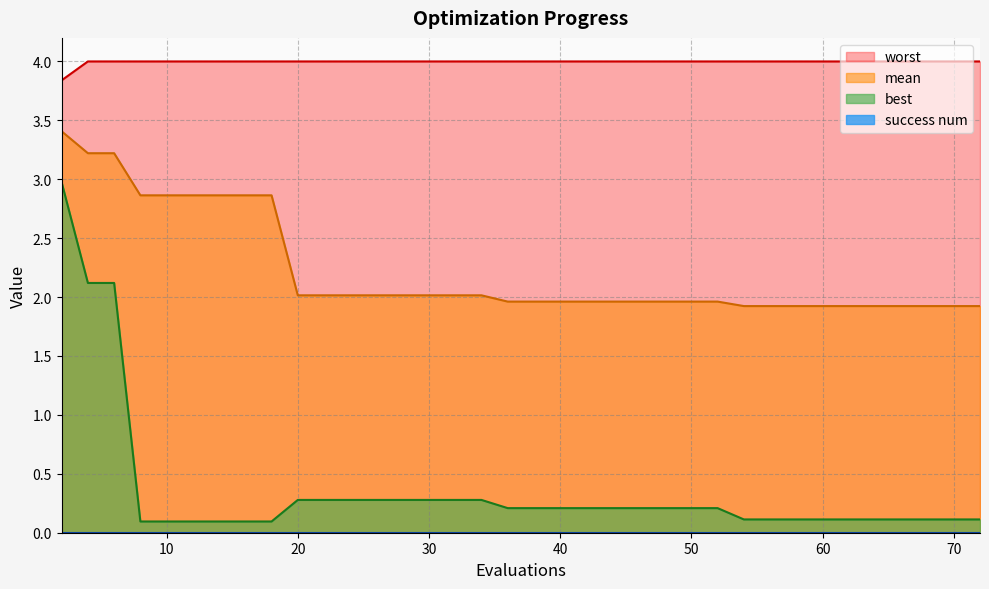

What is the lowest value of the worst series?

3.8